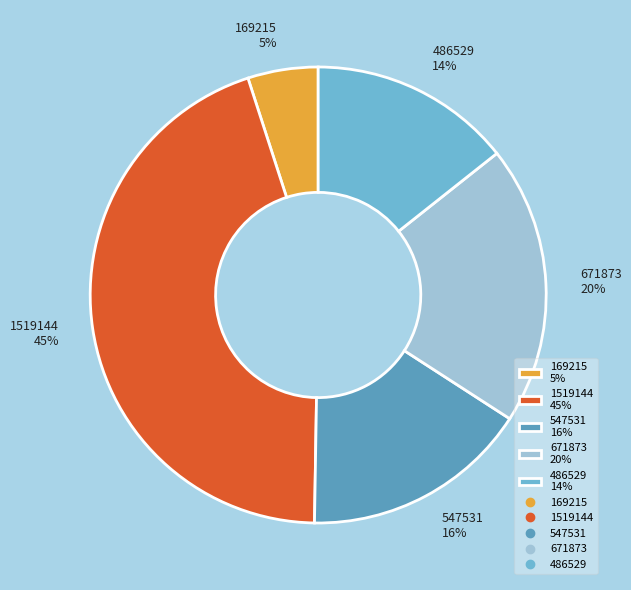

Does 671873 represent more than half of the total?

No